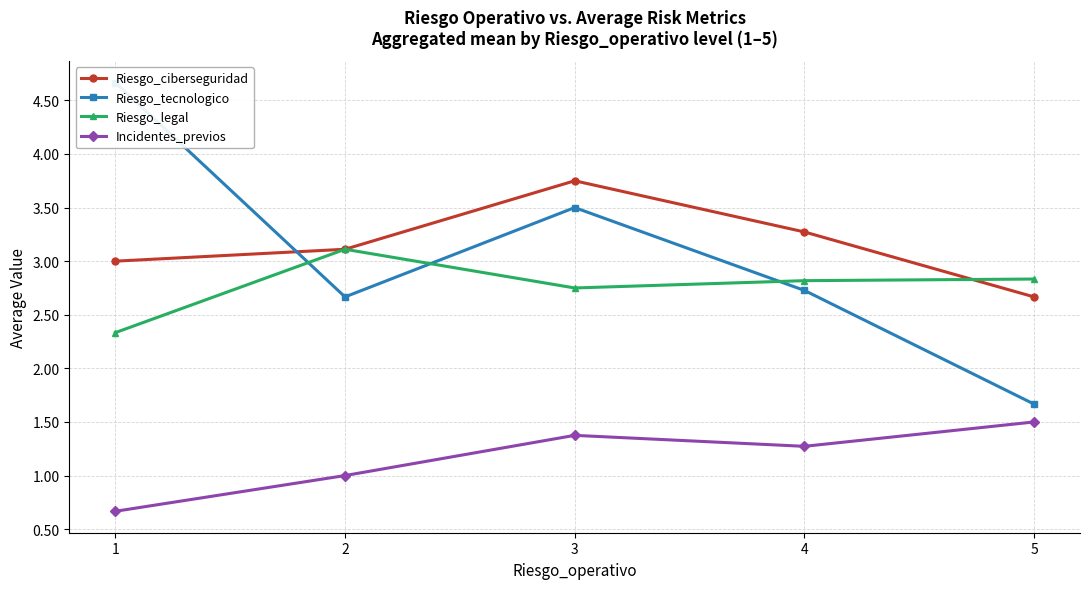

Is it true that Riesgo_legal equals 1.2 at 5?

False